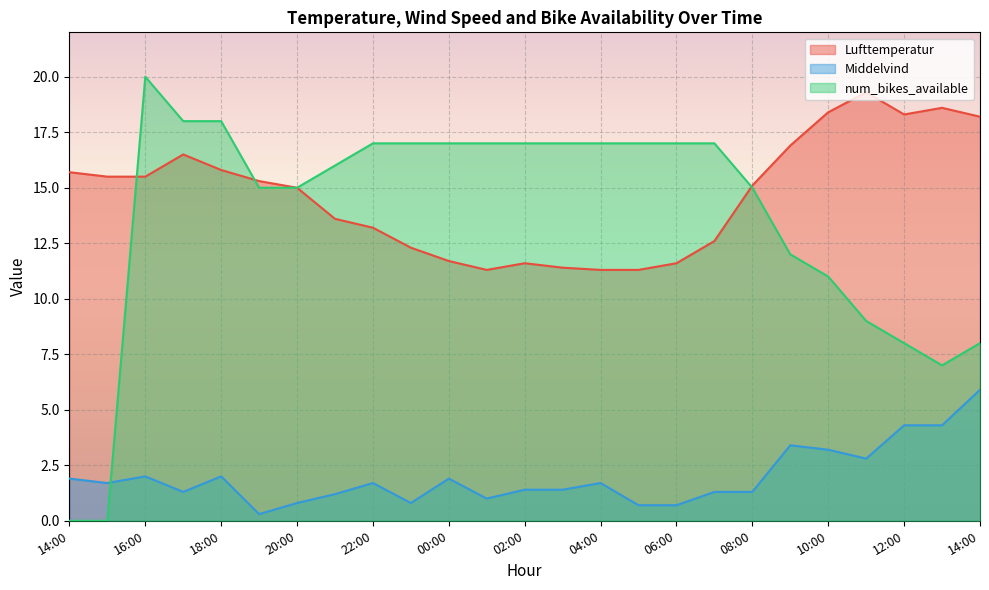

What is the spread (max minus min) of values at 18:00?

16.0